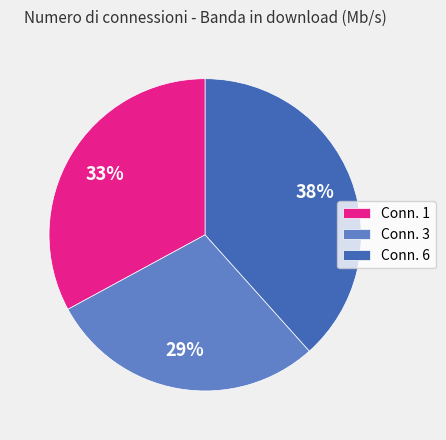

Which slice is the largest?

Conn. 6